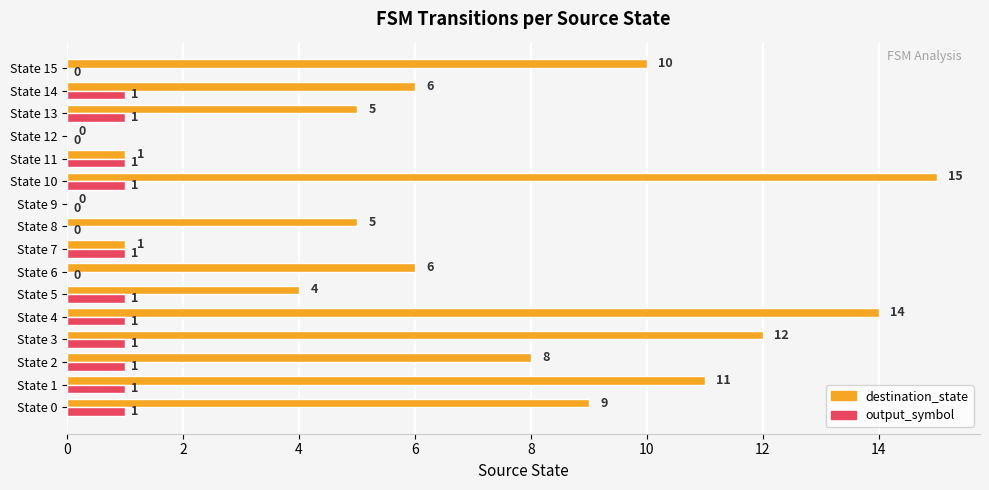

Which series has the largest total across all categories?

destination_state